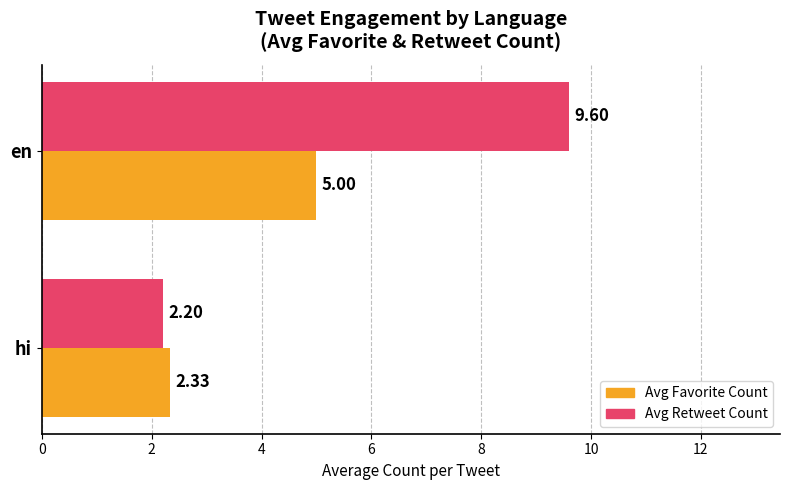

What is the maximum value for Avg Favorite Count?

5.0